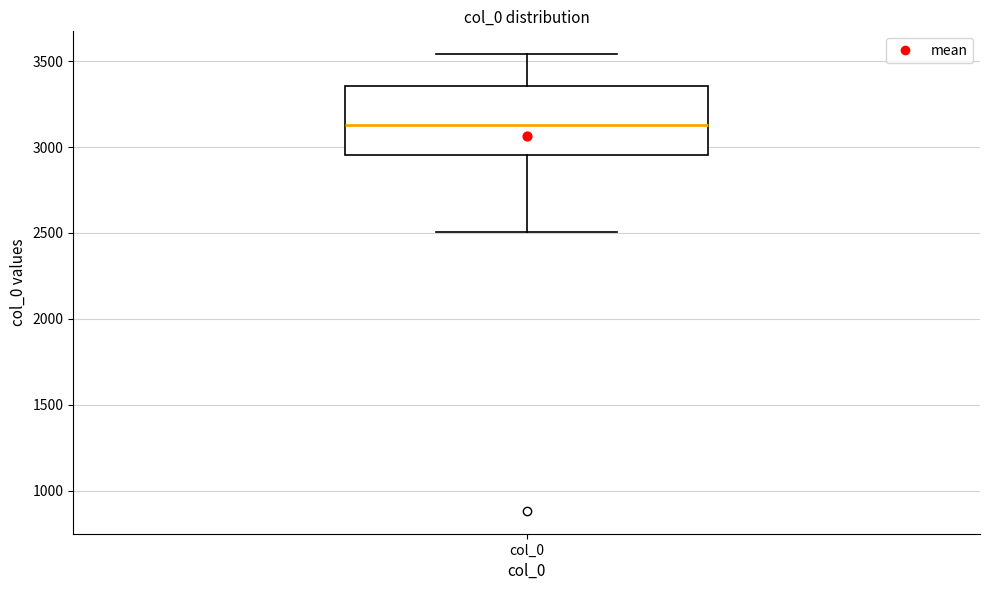

Transcribe this box plot: give where the median line is, the range the box spans, and where the two whiskers end, as read against the y-axis. The values are not printed on the chart, so give them approximately, as read against the axis.

median 3150, box 2950 to 3350, whiskers 2500 to 3550